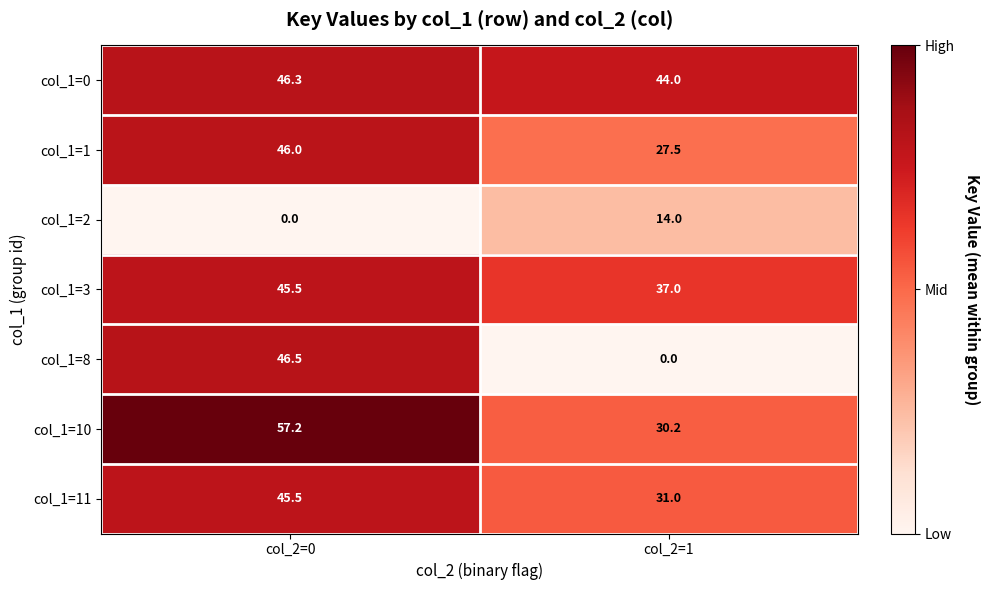

How many categories are shown in the chart?

2